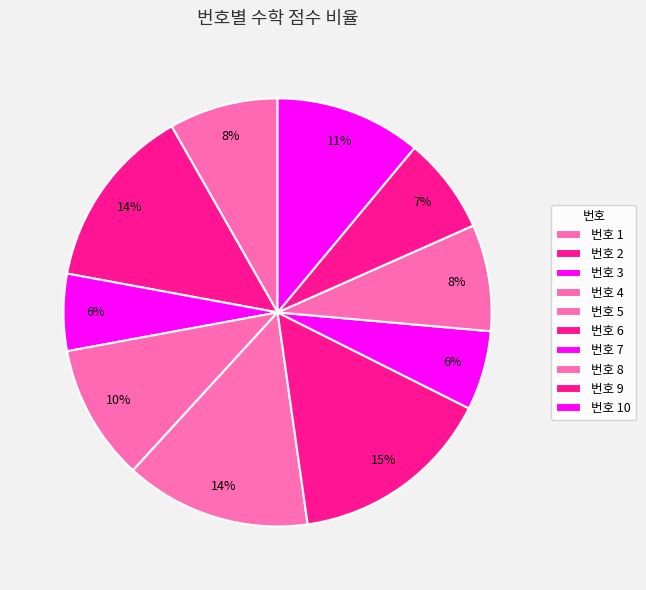

To the nearest percent, what is the average slice percentage?

10%